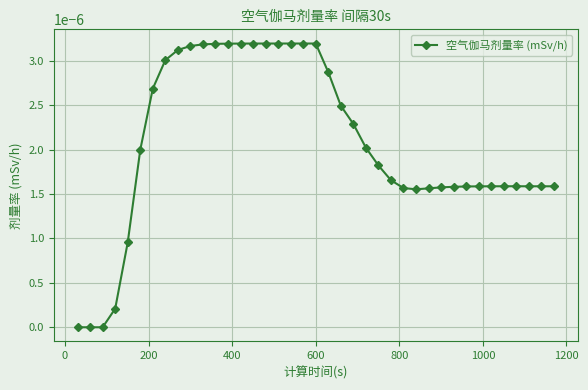

How many data points does each series have?

39